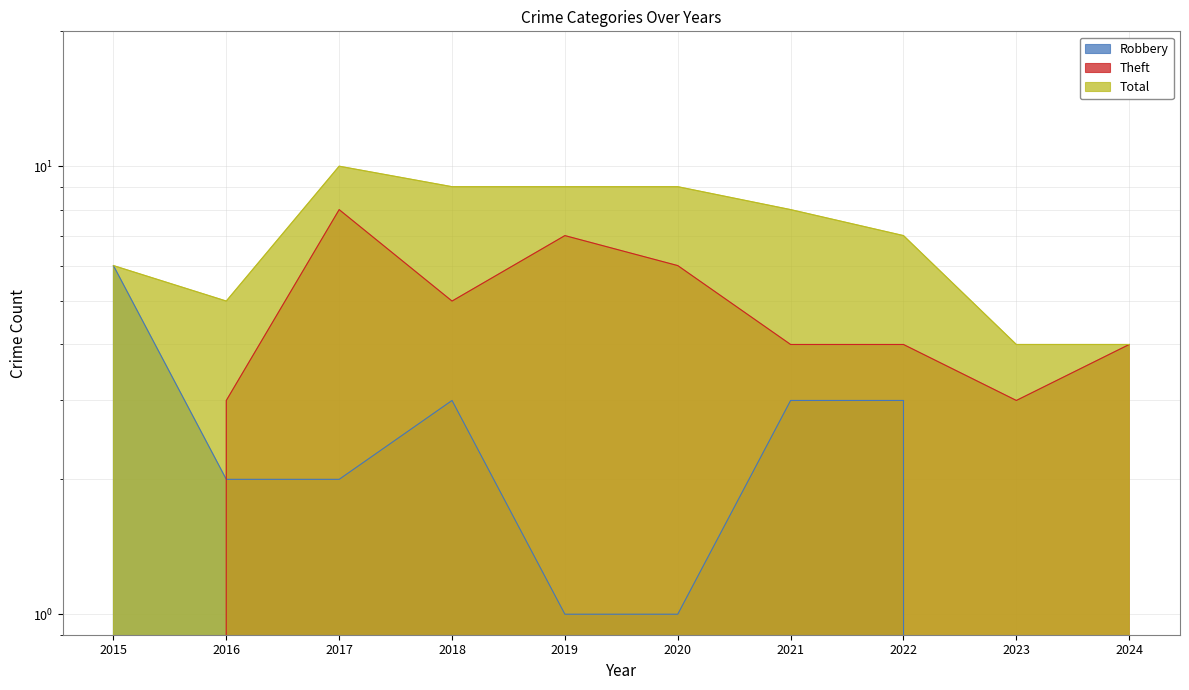

What is the difference between the Theft values at 2021 and 2017?

4